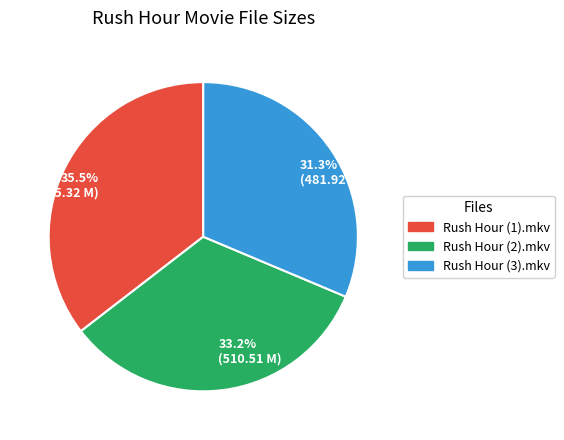

Rank the categories by value from lowest to highest.

Rush Hour (3).mkv, Rush Hour (2).mkv, Rush Hour (1).mkv